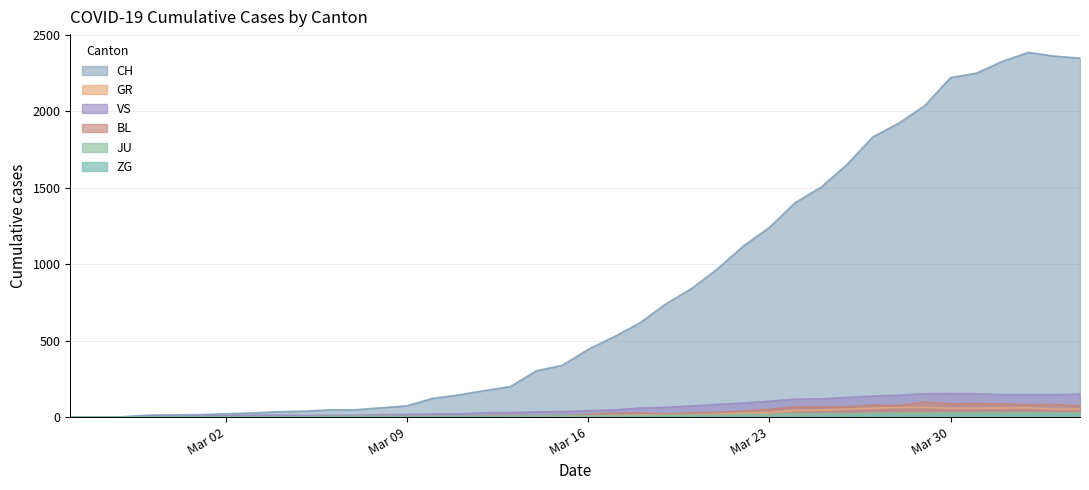

Which label corresponds to the smallest value in the chart?

2020-02-25